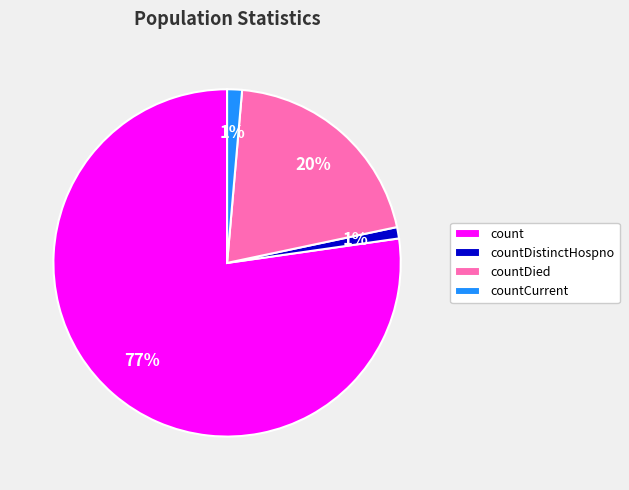

How many slices are in this pie chart?

4